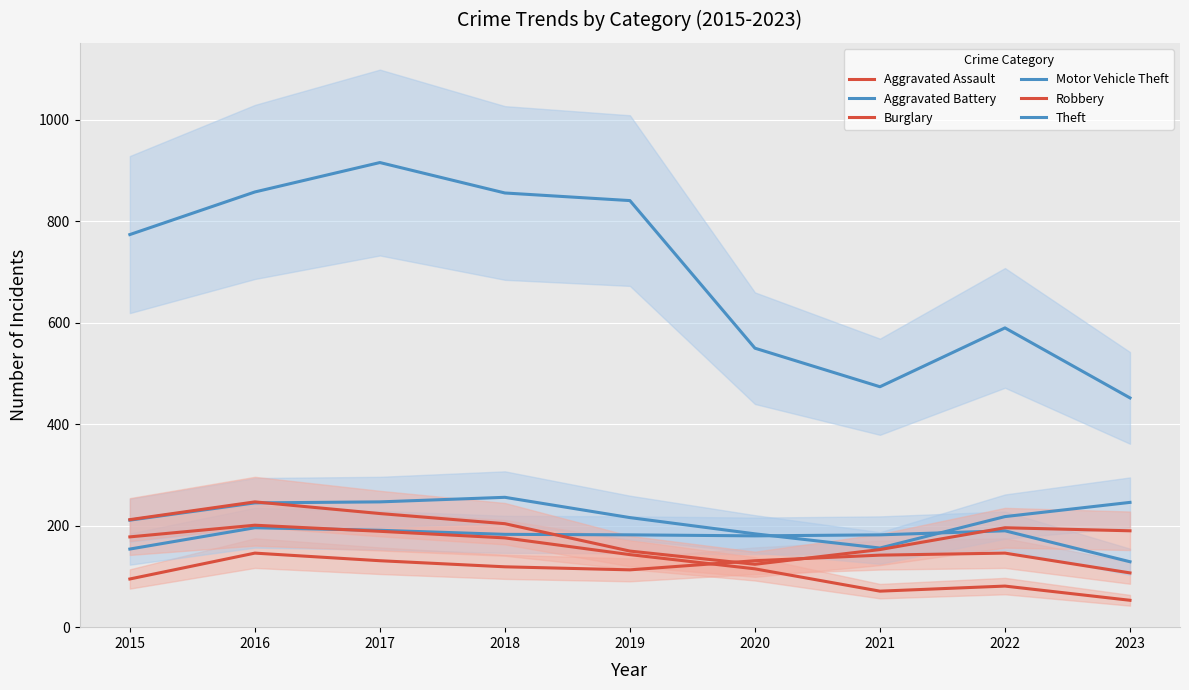

Rank the categories by Robbery value from lowest to highest.

2020, 2019, 2021, 2023, 2022, 2018, 2015, 2017, 2016